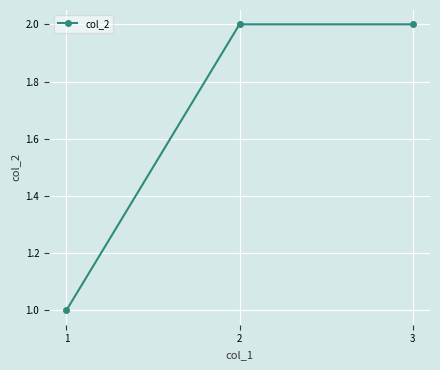

What is the change in value from 1 to 2?

+1